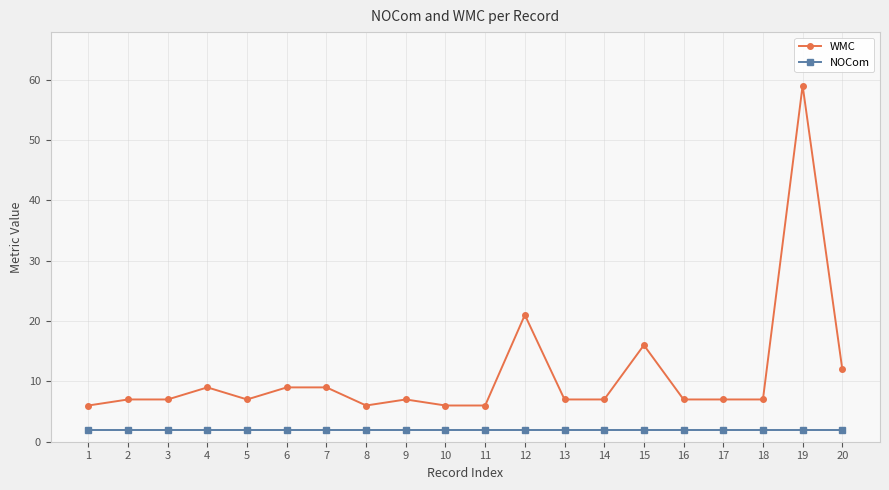

Does the chart display data point markers on the line(s)?

Yes